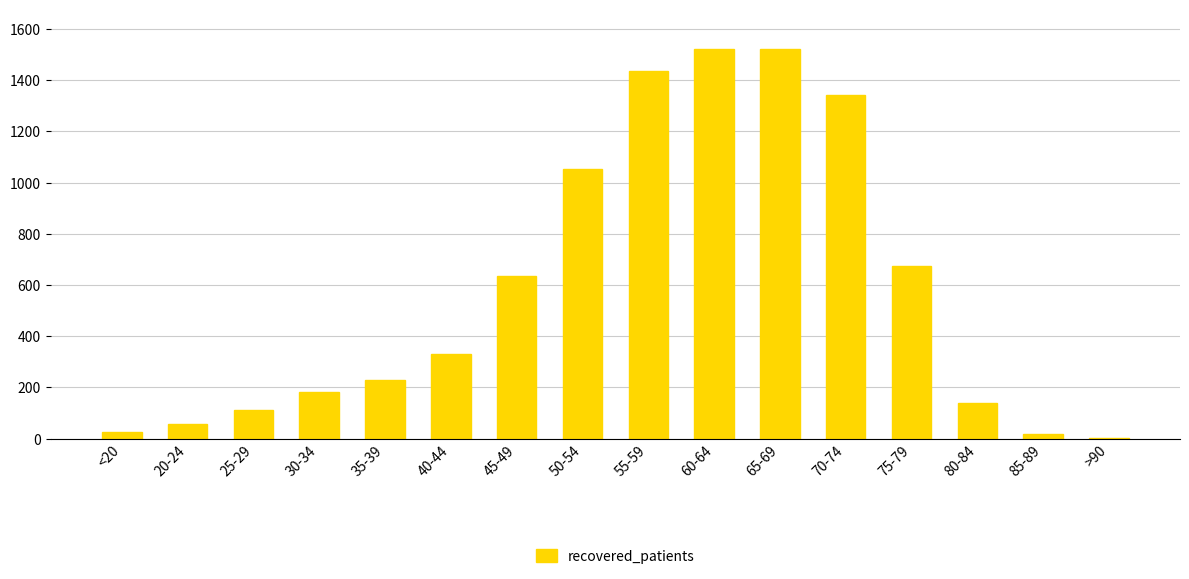

What is the maximum value shown in the chart?

1524